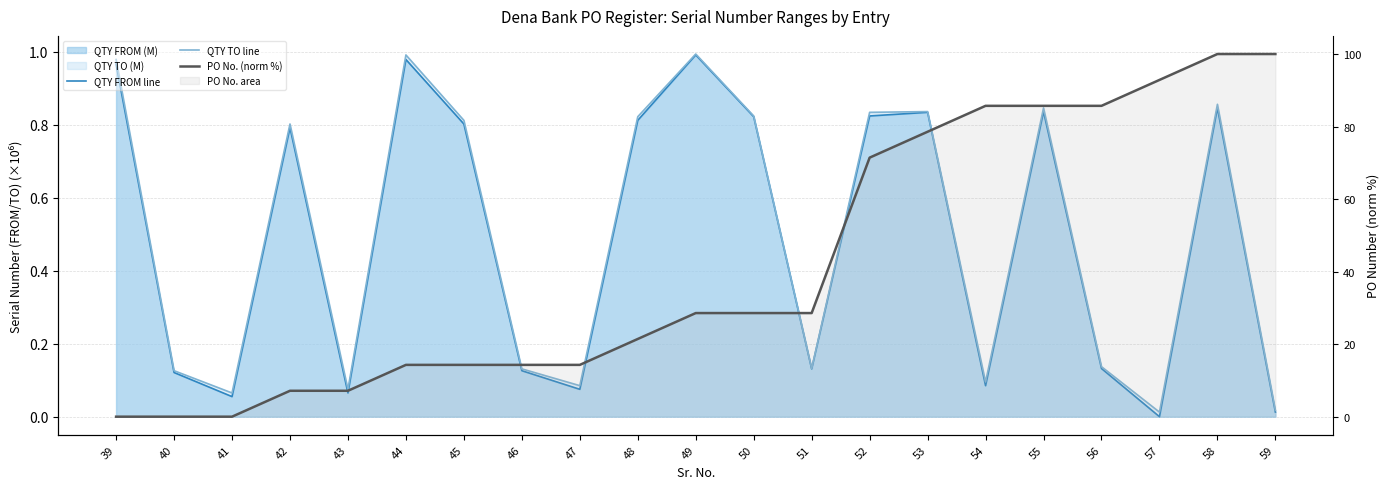

Where is the first local maximum for QTY FROM line?

42